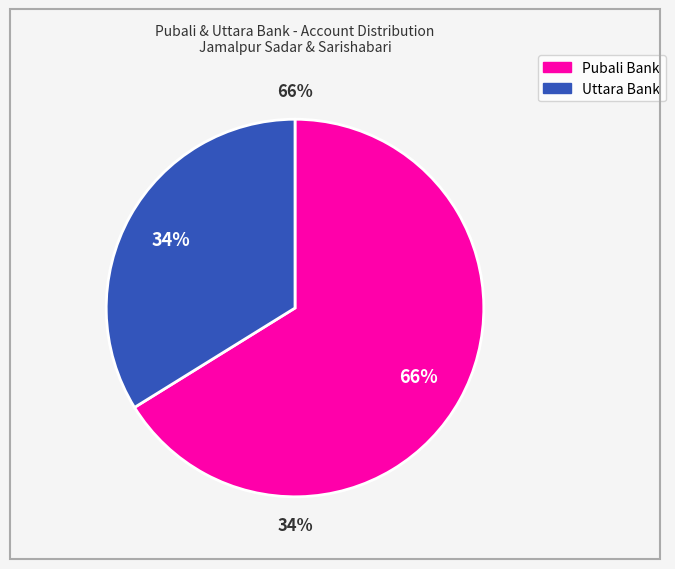

Rank the series by their average value, from highest to lowest.

Pubali Bank, Uttara Bank